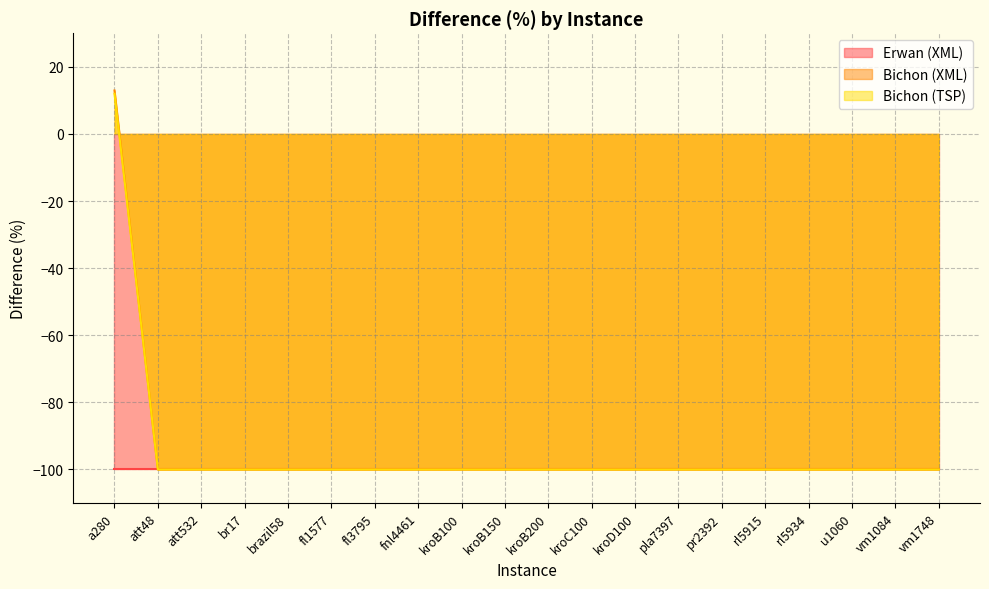

True or false: Bichon (TSP) has a value of -154.2 at pla7397.

False